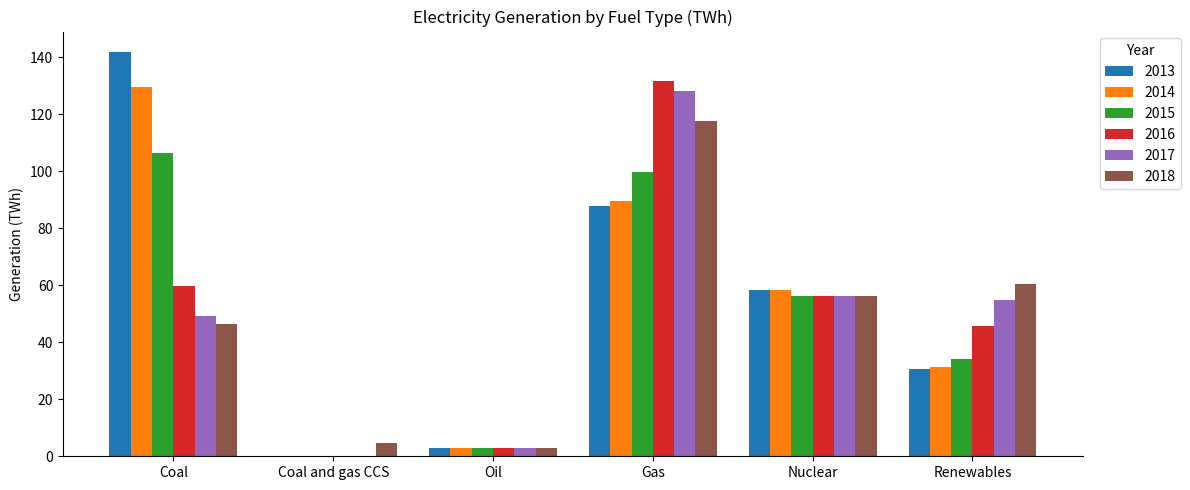

The 2018 series shows 56.3 at Nuclear. True or false?

True